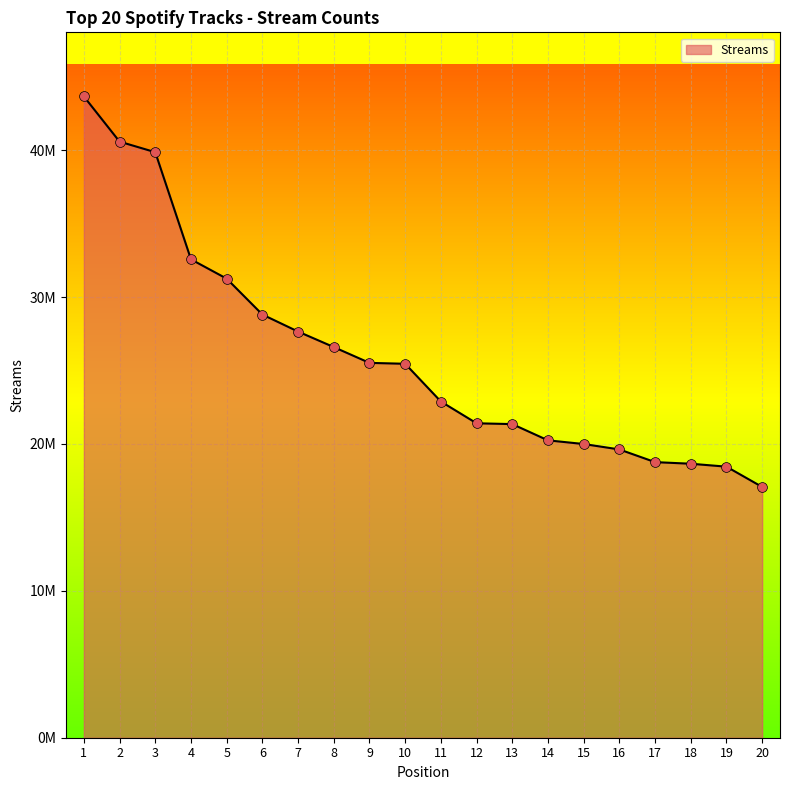

What is the change in value from 19 to 20?

-1380370